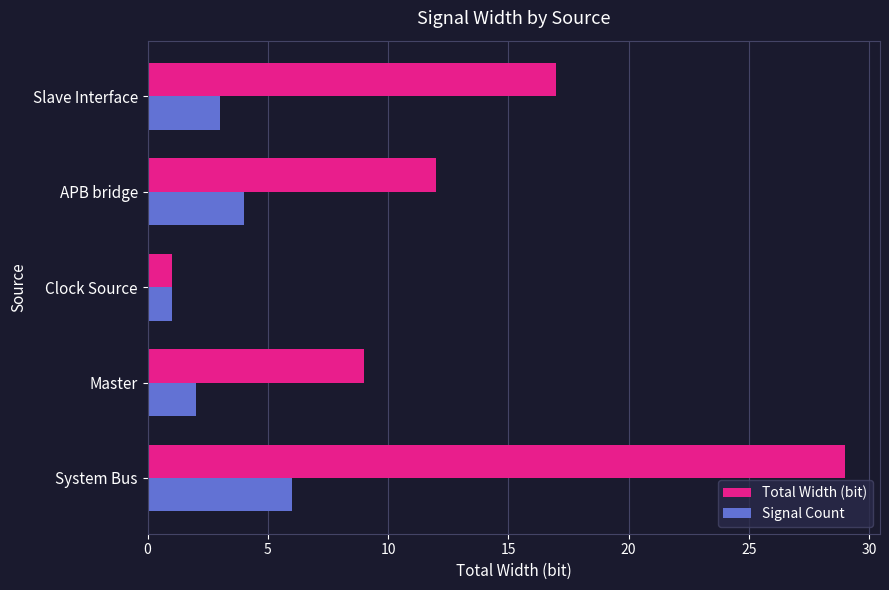

Between System Bus and Master, which series saw the biggest shift?

Total Width (bit)